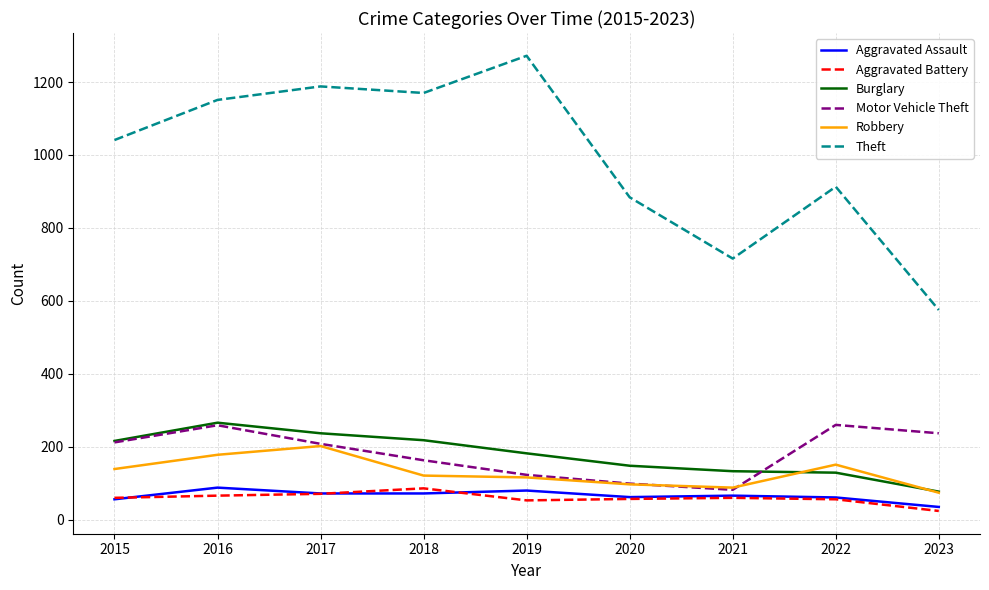

True or false: Aggravated Battery and Theft intersect in this chart.

False